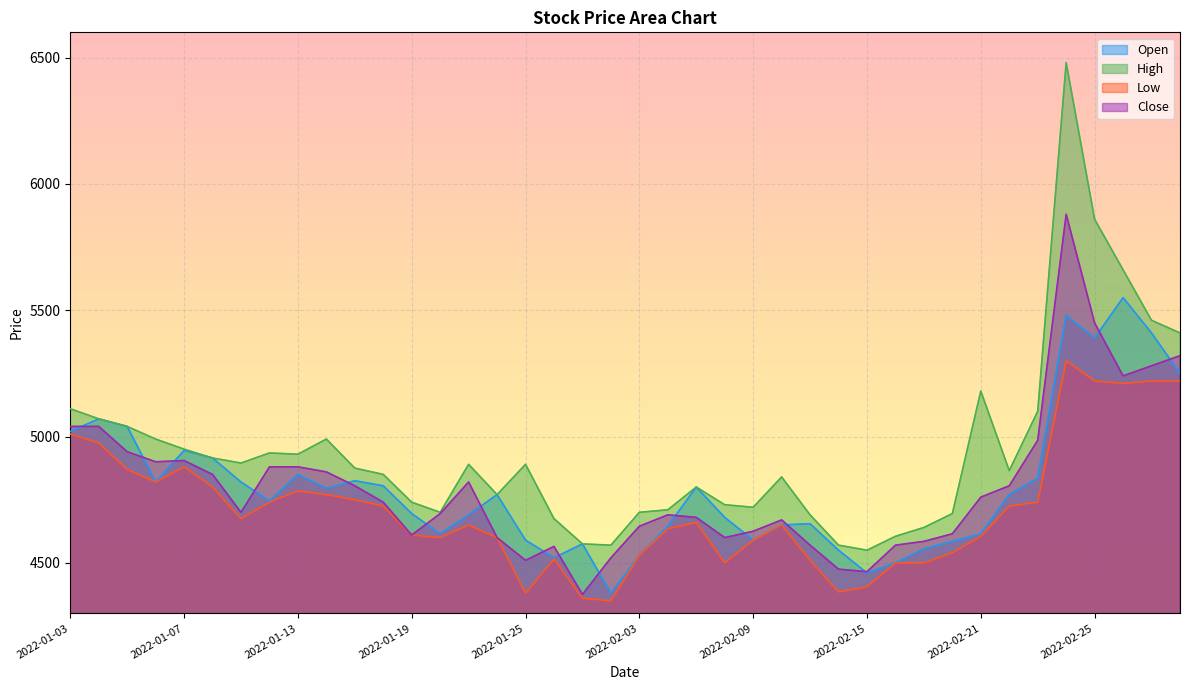

Where does the Low series first go above 4660?

2022-01-03